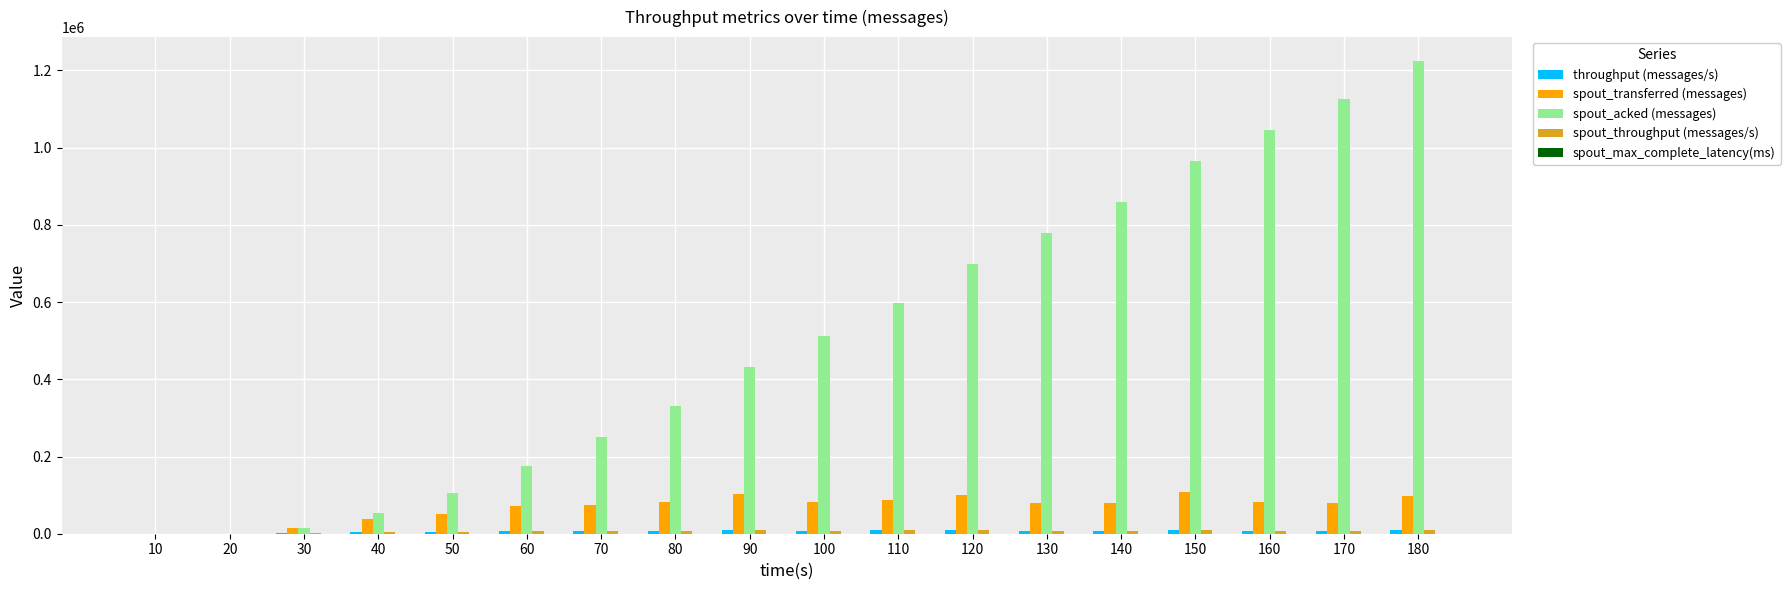

How many groups of bars are there?

18